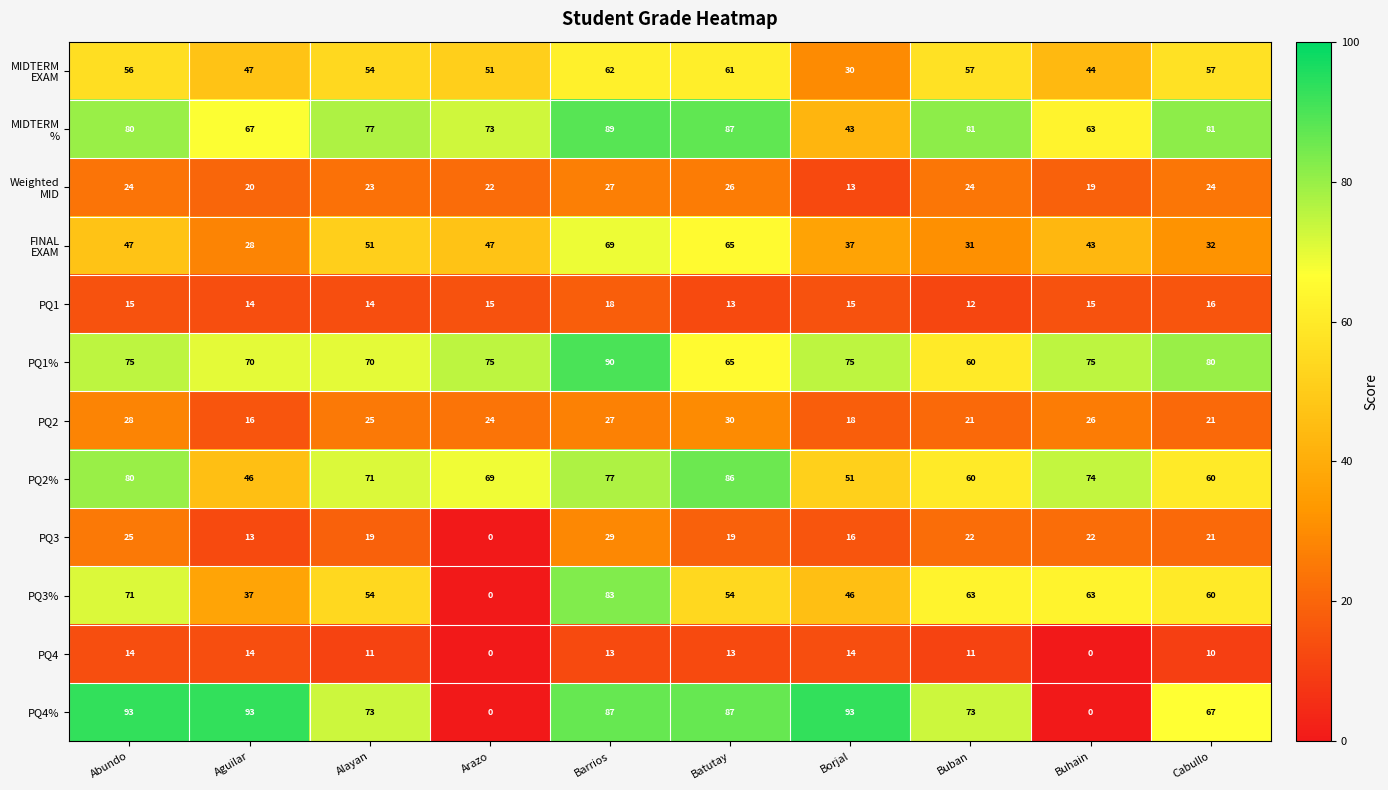

At which label does PQ2% reach its minimum?

Aguilar